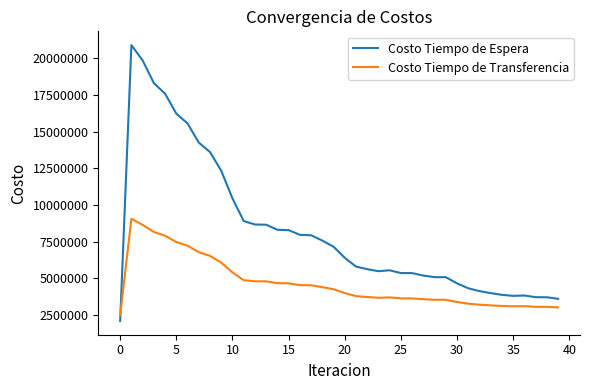

What is the difference between the maximum and minimum values in the Costo Tiempo de Transferencia series?

6580874.0